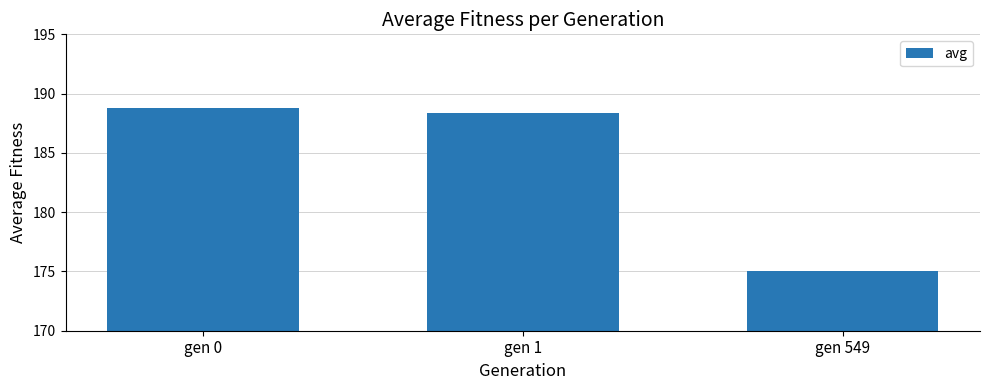

Where is the data nearest to the value 181?

gen 549